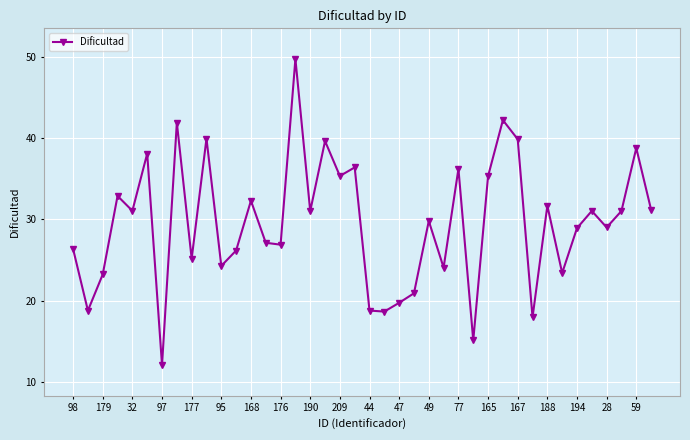

How many interior local valleys (lower than both neighbors) does the data have?

14